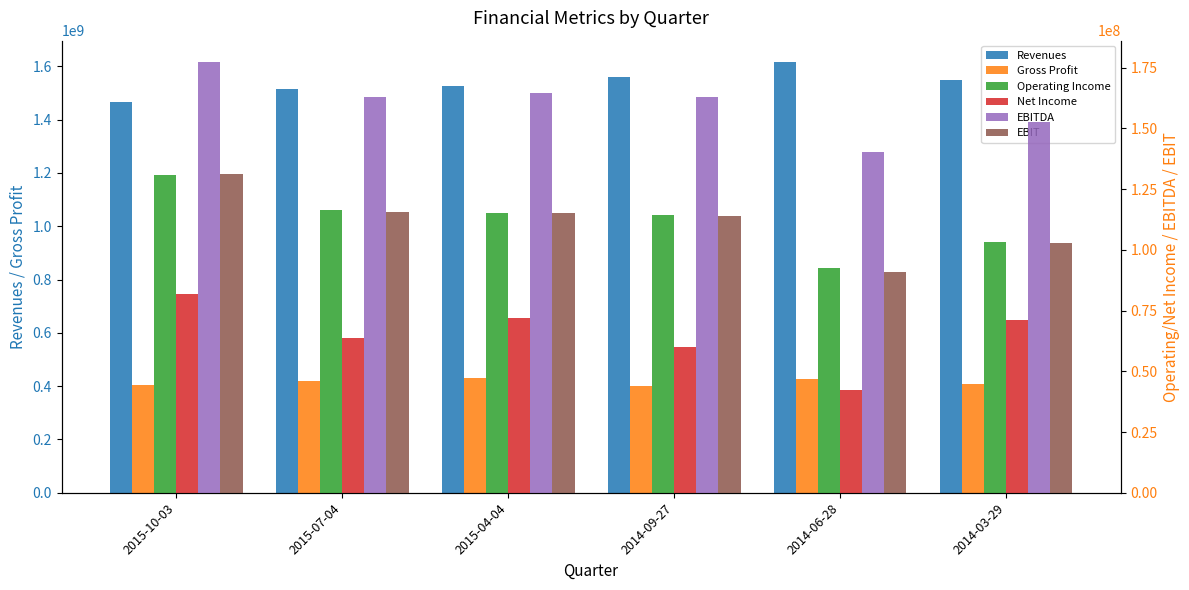

At which label does Gross Profit reach its minimum?

2014-09-27